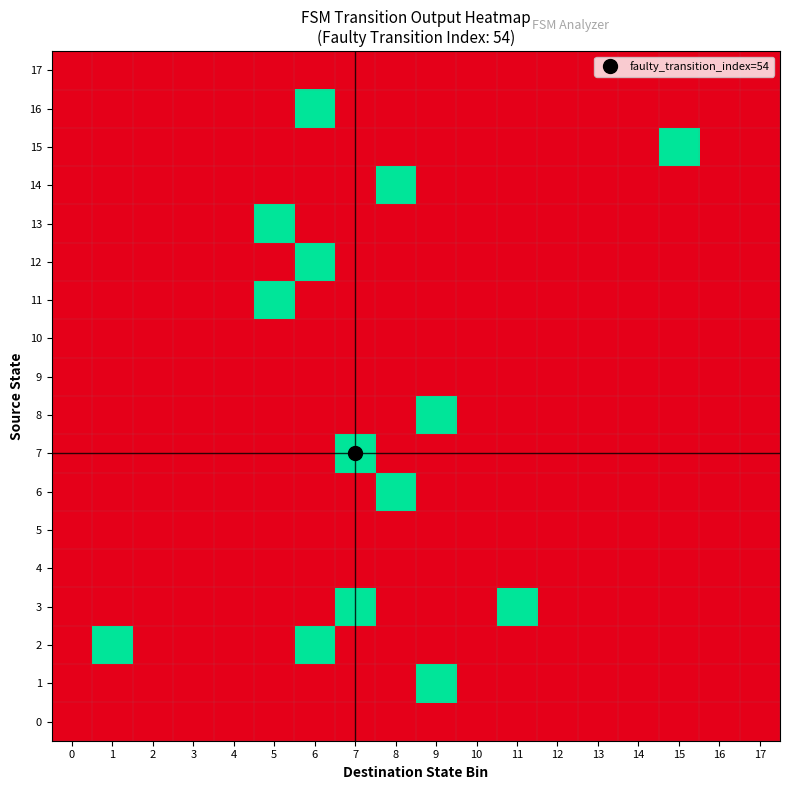

At which category is the sum across all series the highest?

6